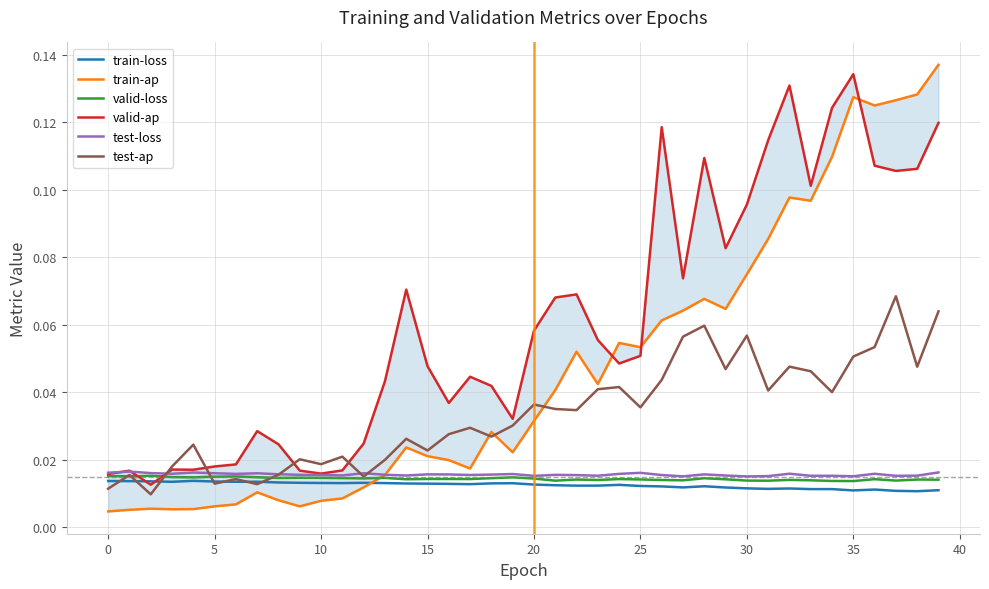

How many series are shown in this chart?

6